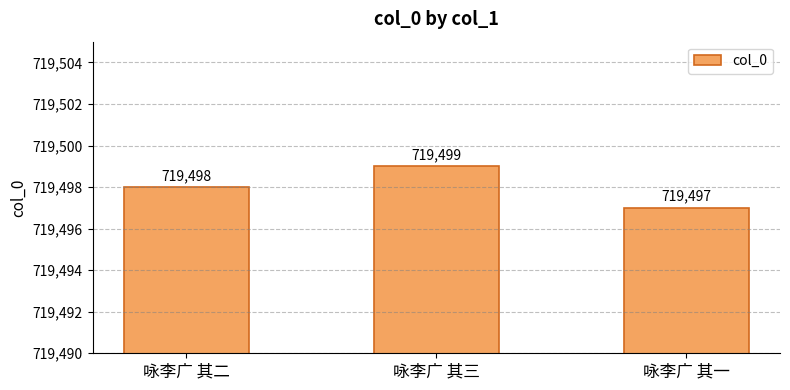

Does the chart contain stacked bars?

No